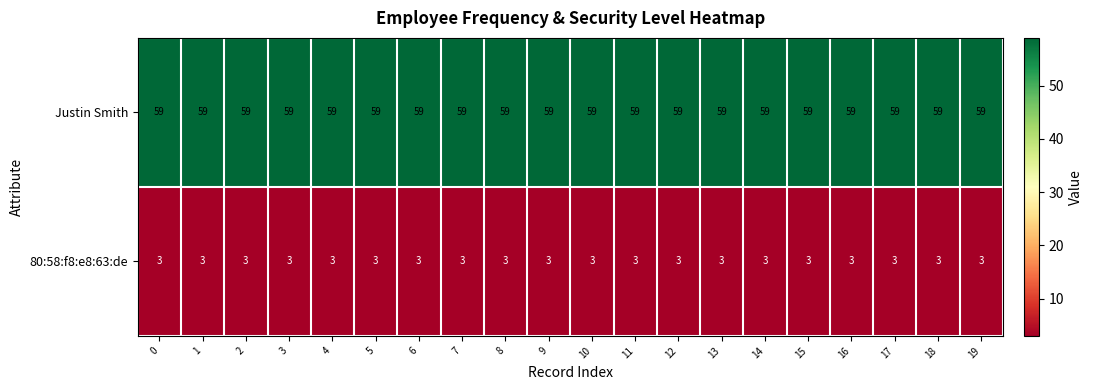

Rank the series by their maximum value, from lowest to highest.

80:58:f8:e8:63:de, Justin Smith